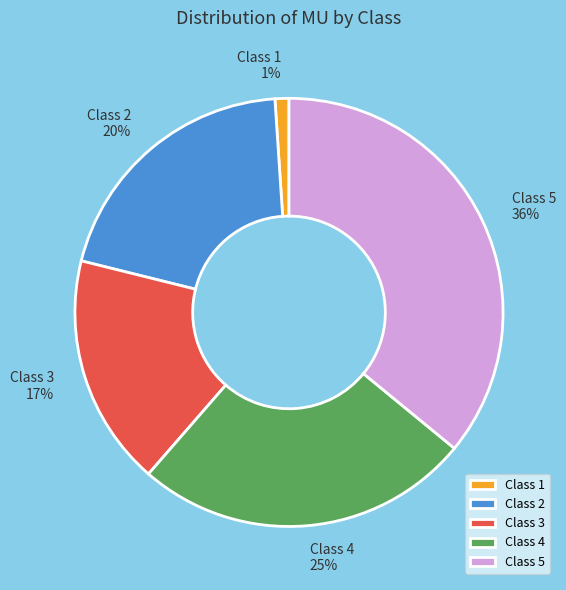

Do Class 3 and Class 1 together represent more than half of the pie?

No